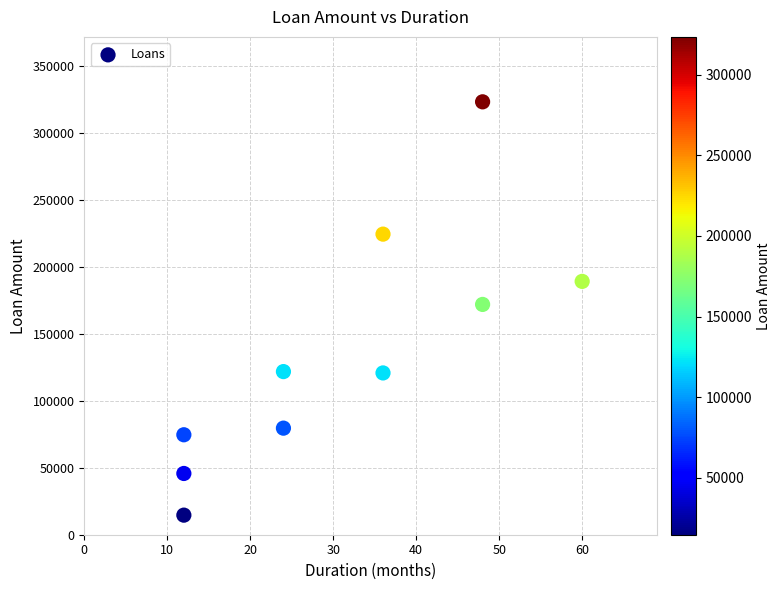

What is the average X value?

31